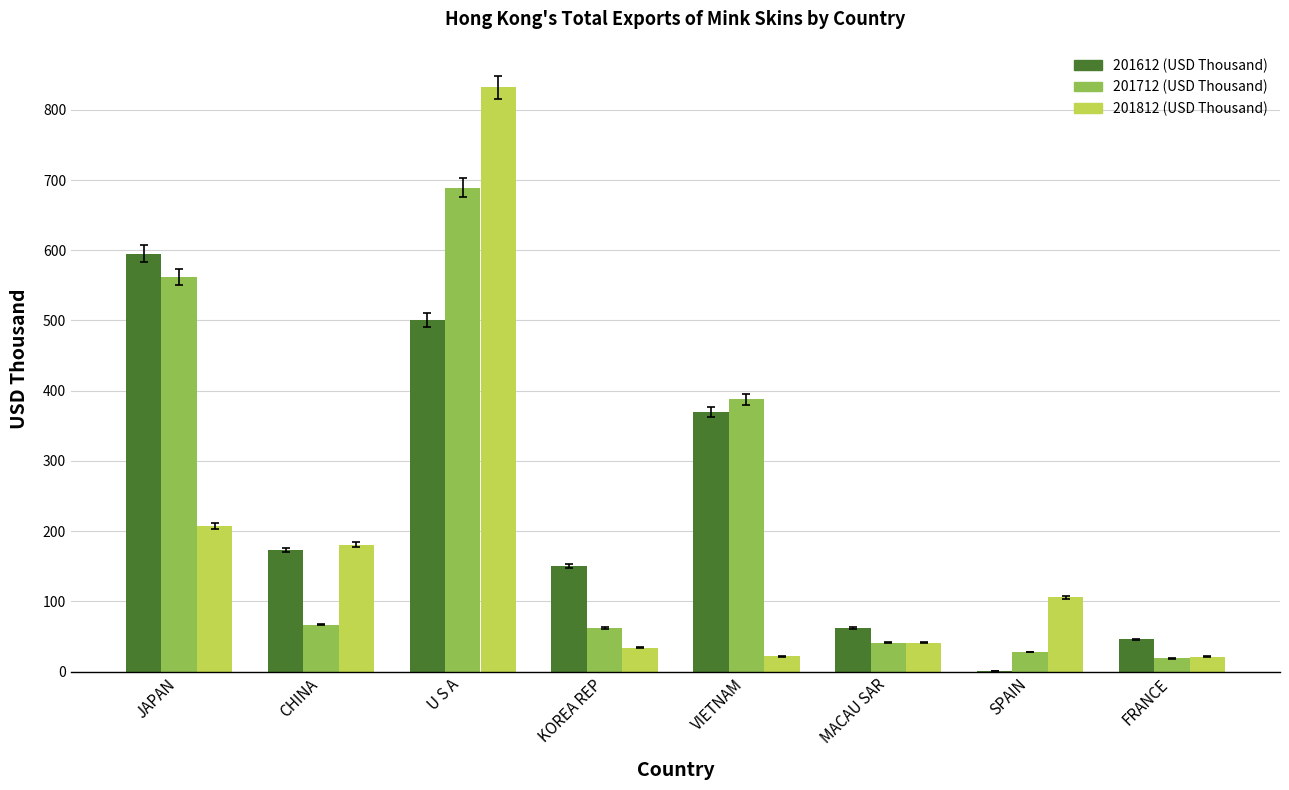

What is the highest value of the 201812 (USD Thousand) series?

832.1